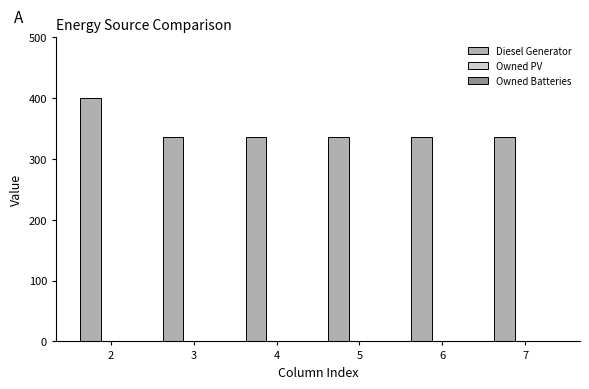

What is the ratio of the value at 6 to the value at 4?

1.0